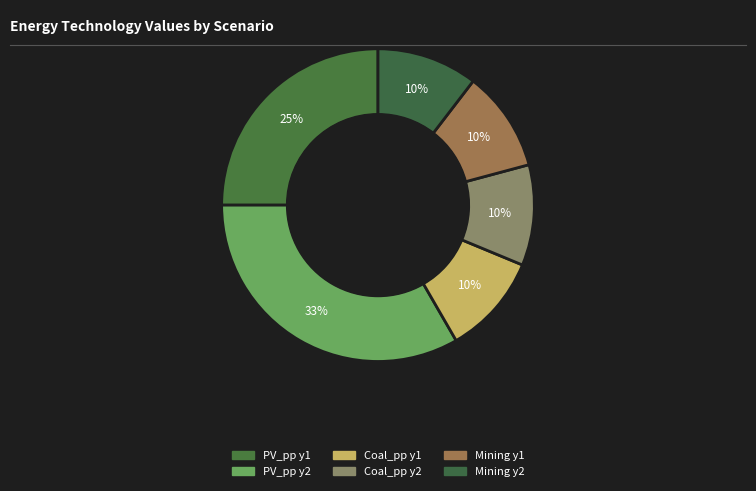

Combined, do PV_pp y1 and Coal_pp y1 account for over 50%?

No